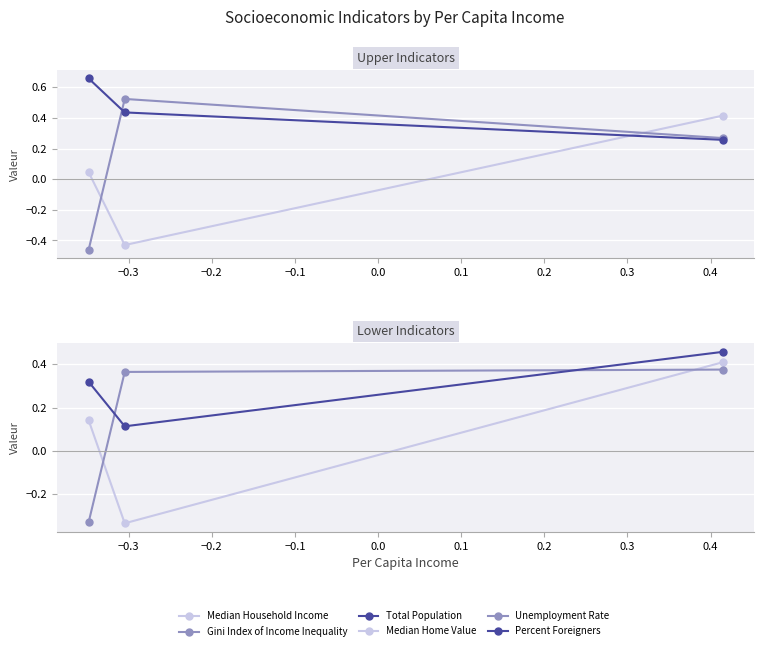

Which series has the widest spread of values?

Gini Index of Income Inequality